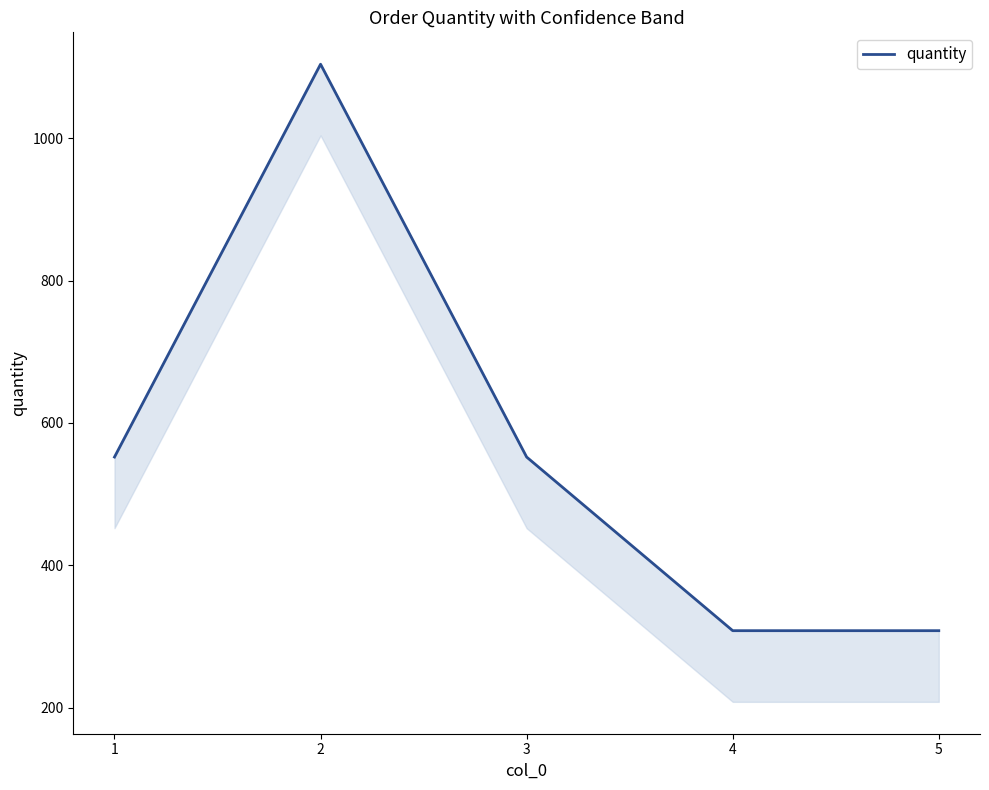

The chart shows a value of 308 at 4. True or false?

True